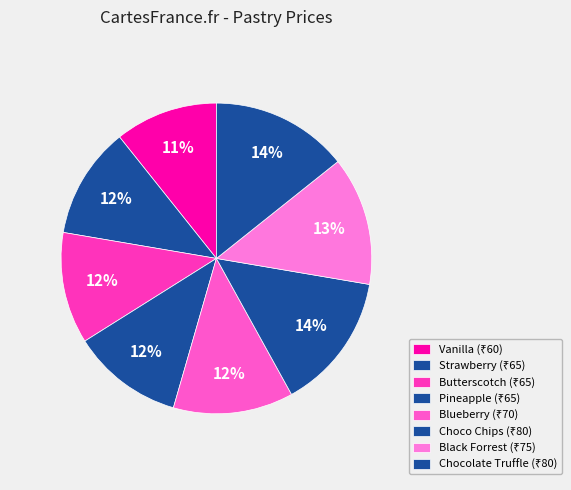

Does Blueberry account for over 50% of the chart?

No